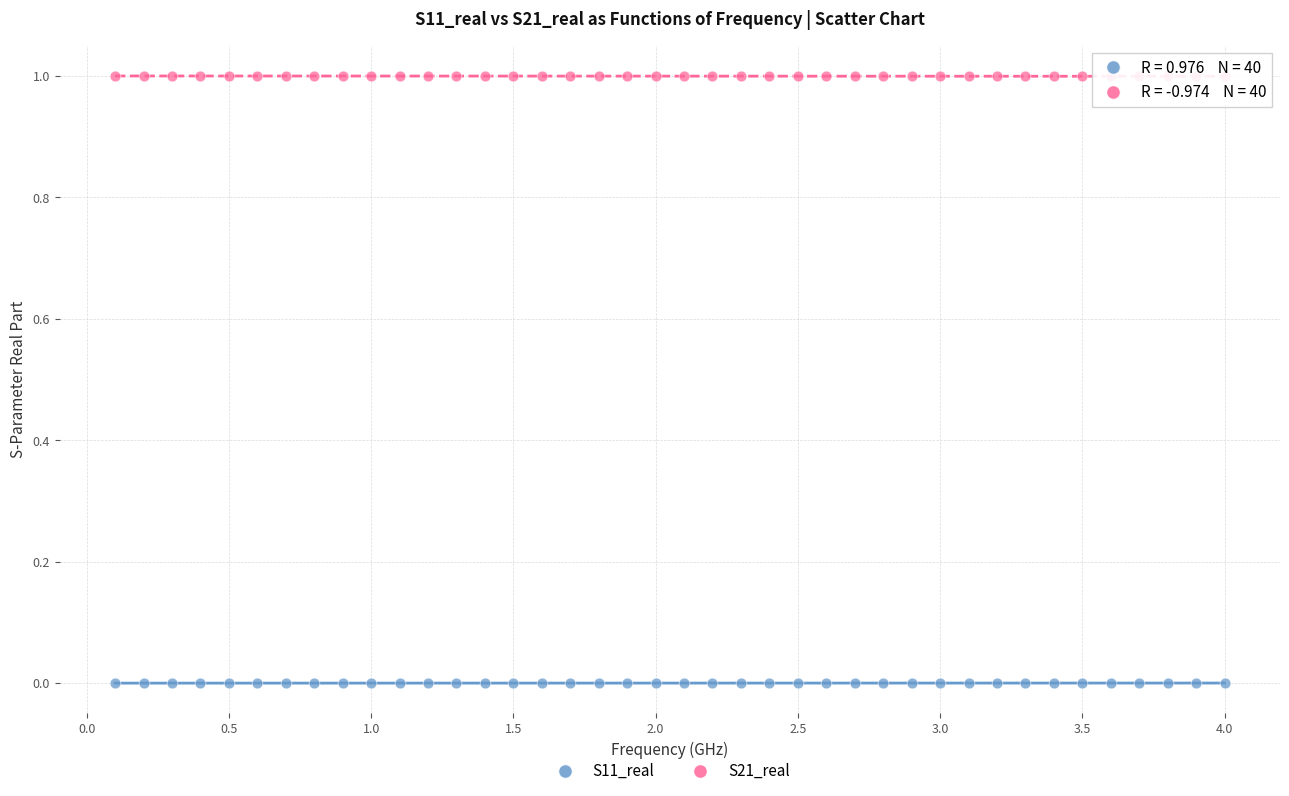

What is the X range (max minus min) for the scatter plot?

3.9